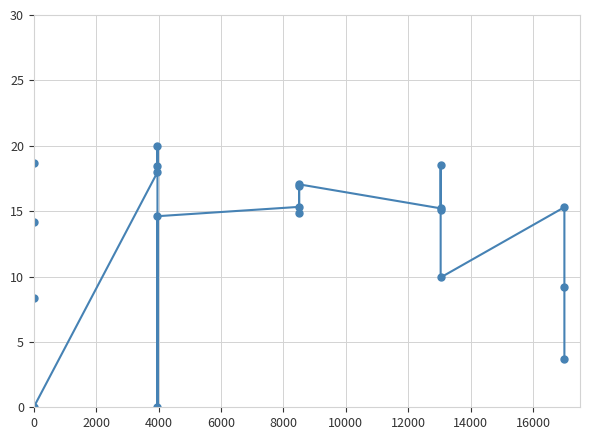

How many points are higher than both their immediate neighbors (excluding endpoints)?

6